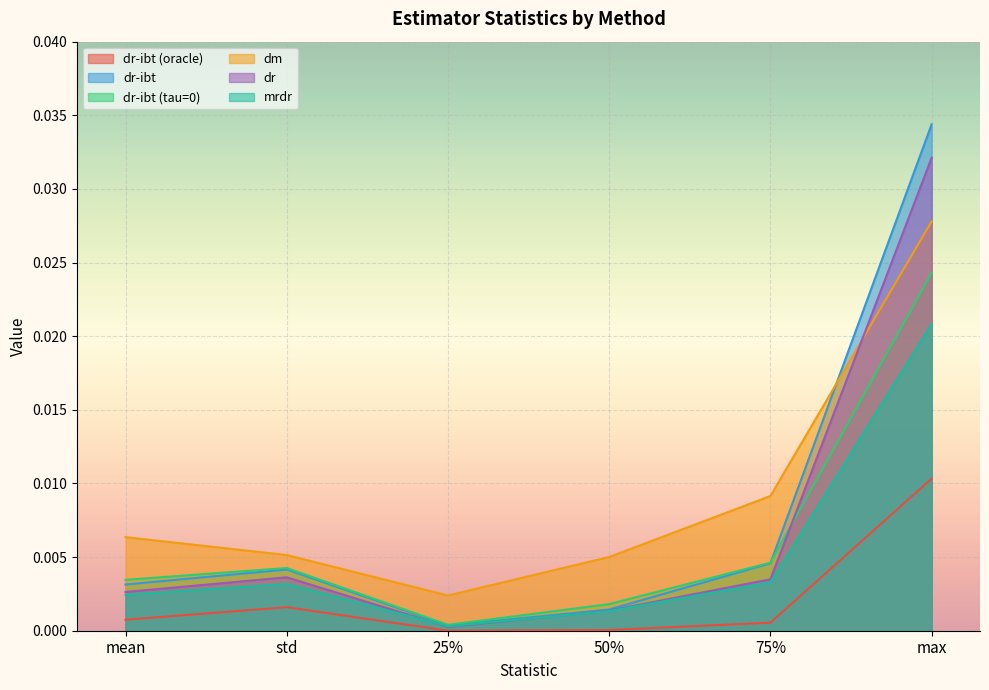

Which has a higher value, 50% or 75%?

75%